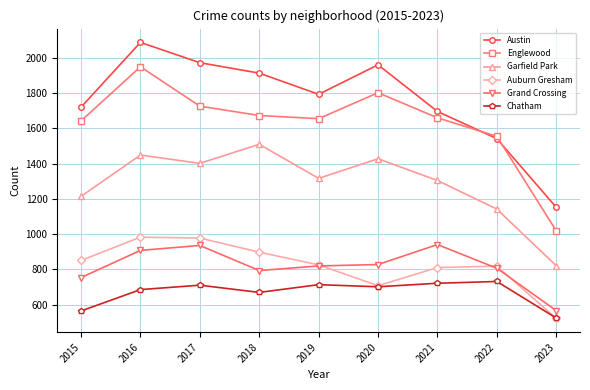

At which category does Auburn Gresham reach its first local valley?

2020